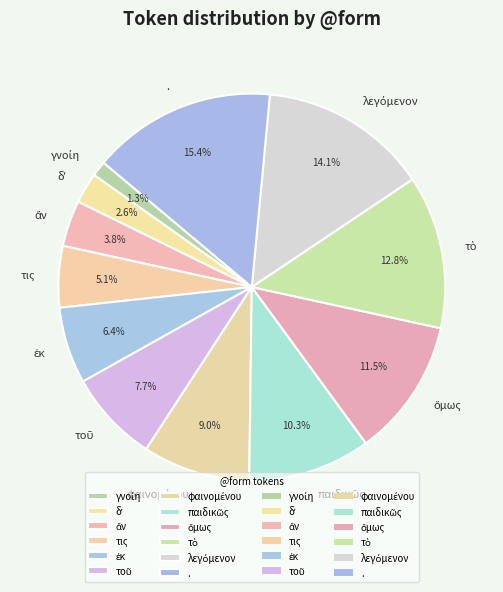

Is there a majority slice in this chart?

No